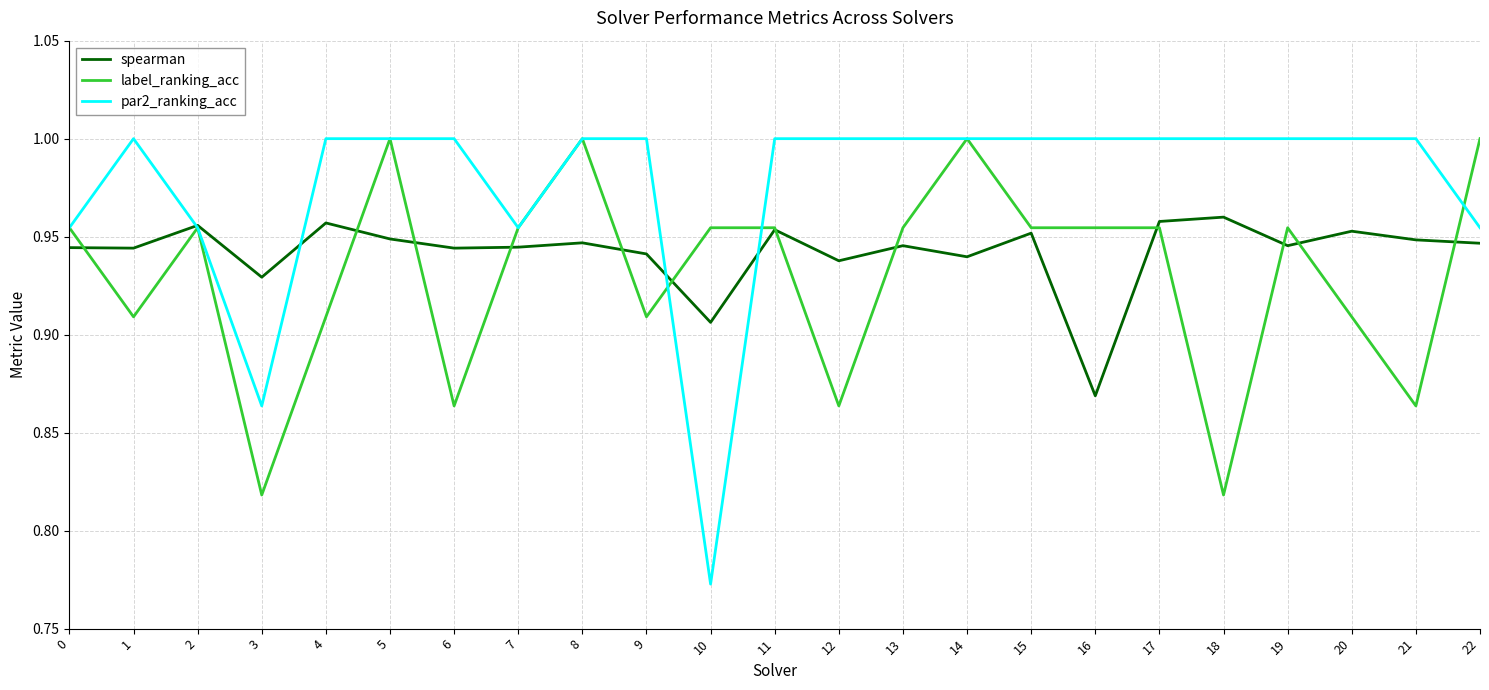

The par2_ranking_acc series shows 1.0 at 19. True or false?

True